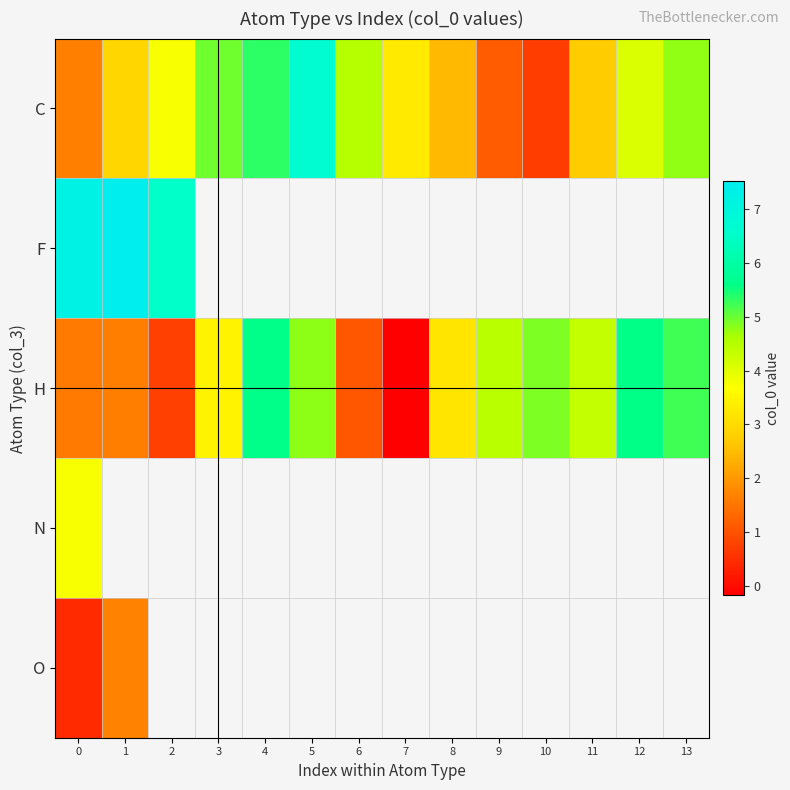

True or false: H has a value of 3.4 at 13.

False